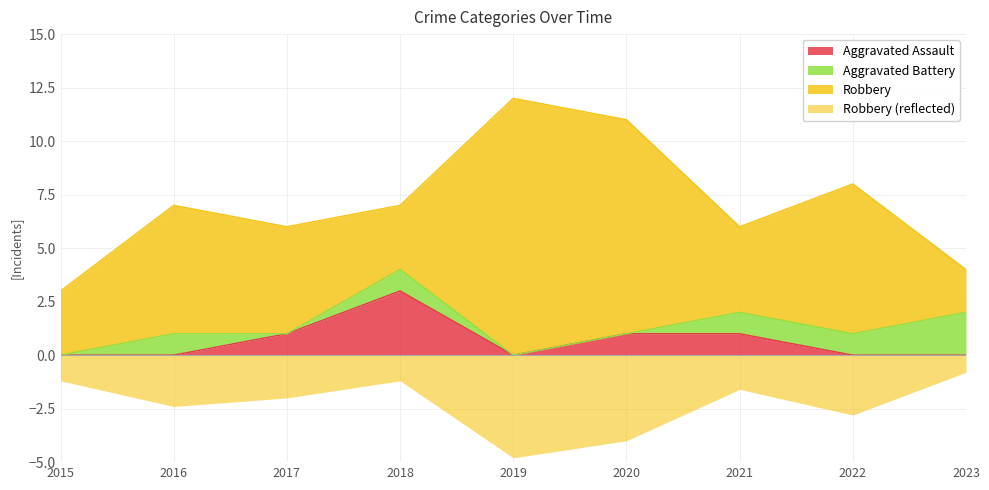

True or false: Aggravated Assault and Robbery intersect in this chart.

False